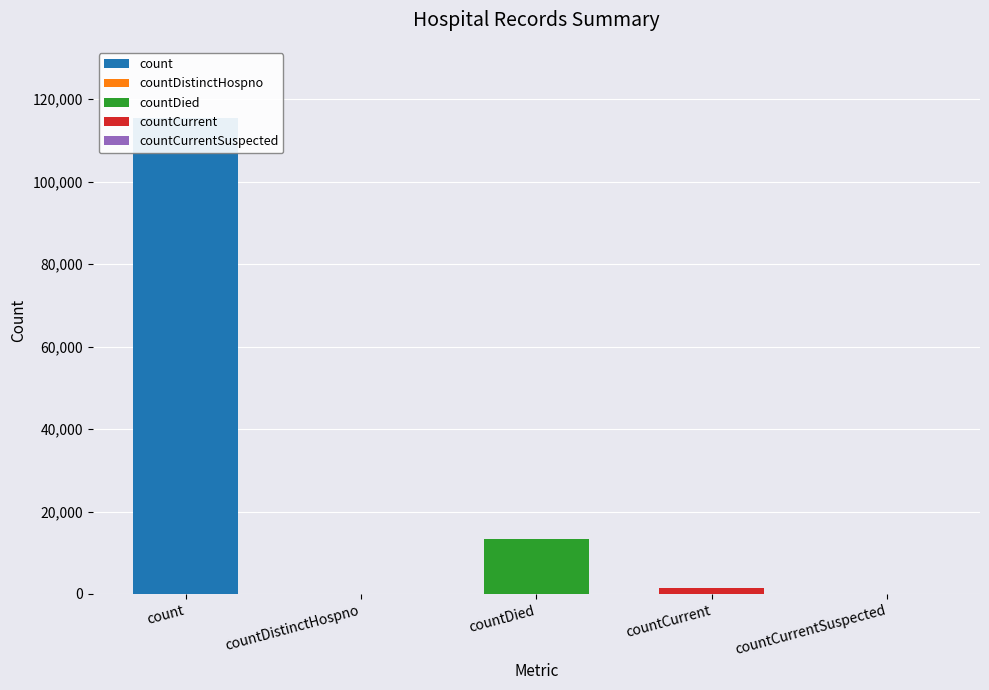

List the labels in order of value, largest first.

count, countDied, countCurrent, countDistinctHospno, countCurrentSuspected